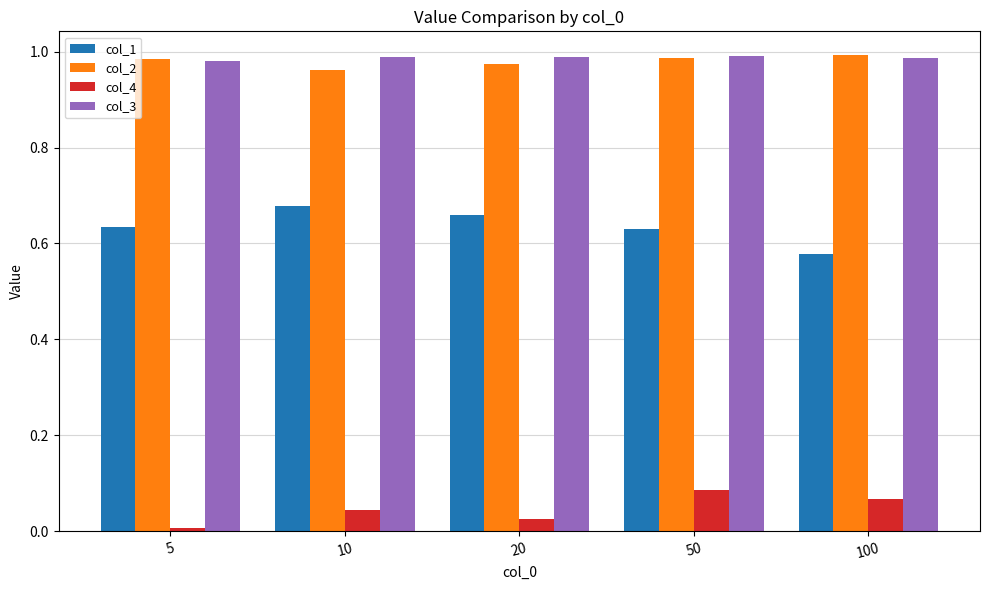

Which series has the widest spread of values?

col_1